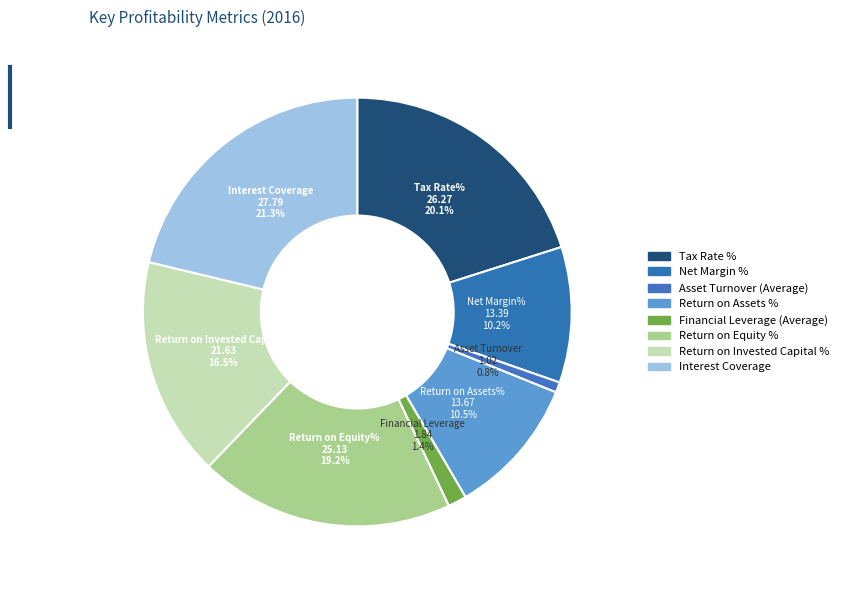

How many segments does this pie chart have?

8